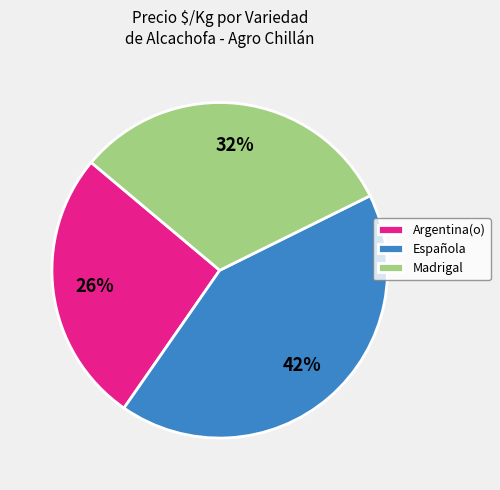

Is Española the majority of the pie?

No